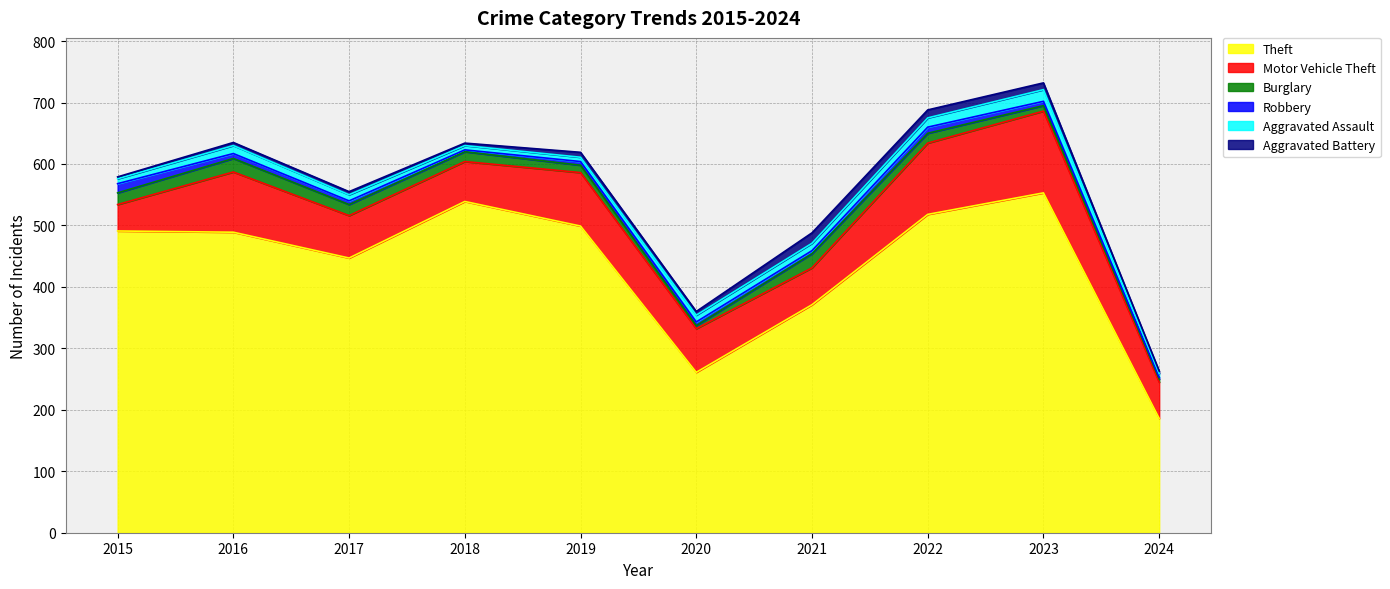

Is it true that Burglary equals 7 at 2016?

False